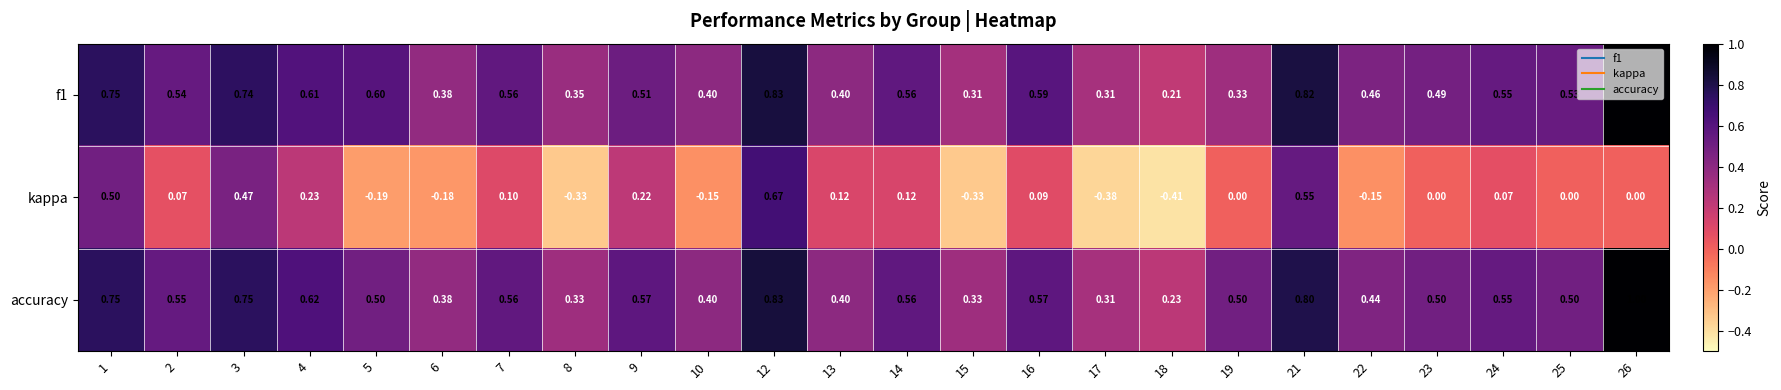

Which series changed the most between 3 and 12?

kappa